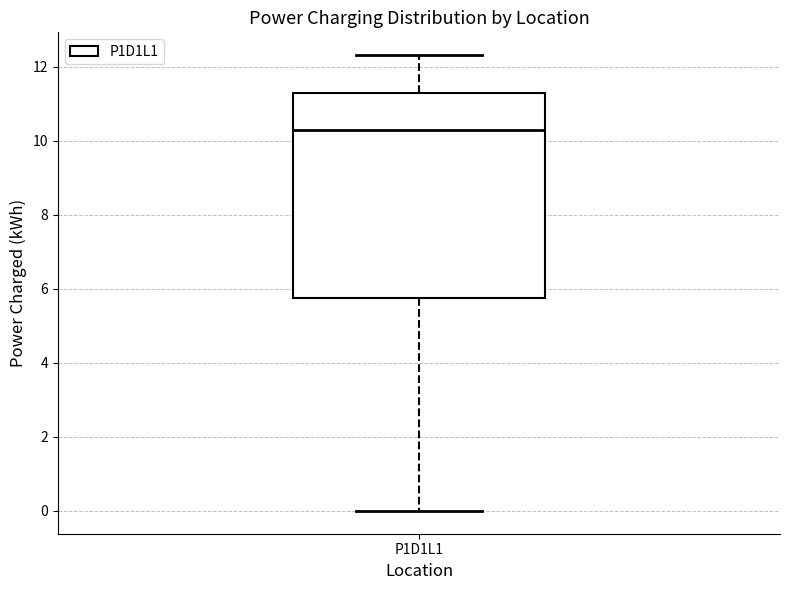

Where does the median line of the box for P1D1L1 sit on the y-axis? The values are not printed on the chart, so give them approximately, as read against the axis.

10.2